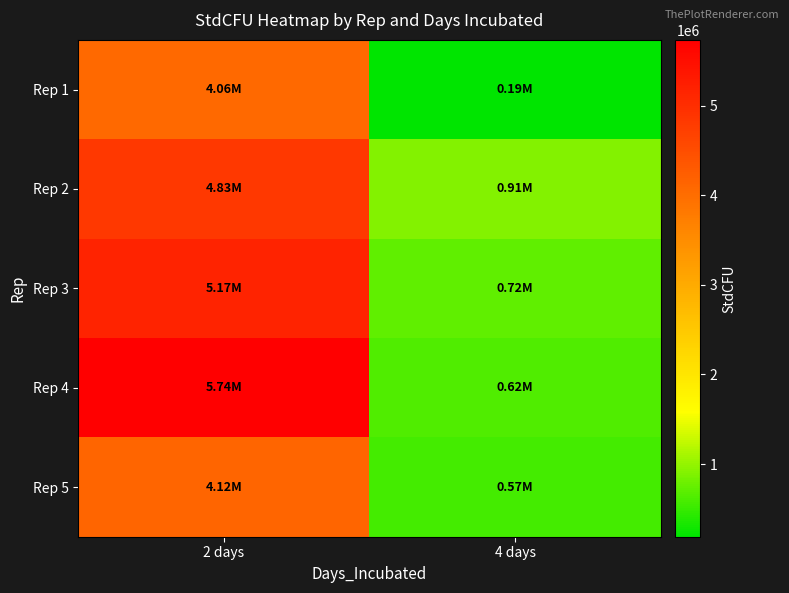

What is the total value across all series at 4 days?

3005671.1